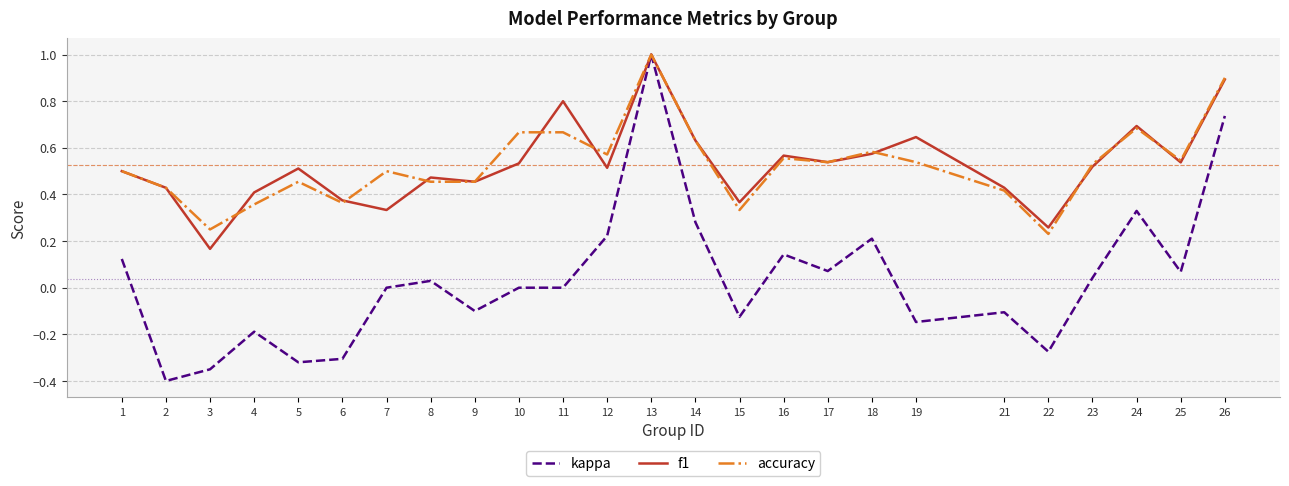

At which category is the sum across all series the highest?

13